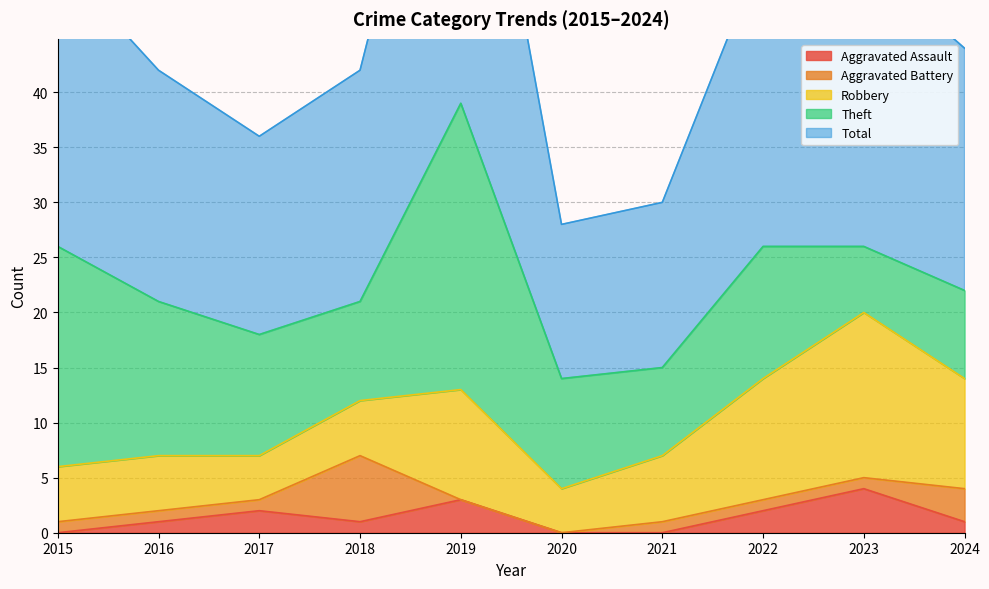

List the series in order of their peak value, highest first.

Total, Theft, Robbery, Aggravated Battery, Aggravated Assault